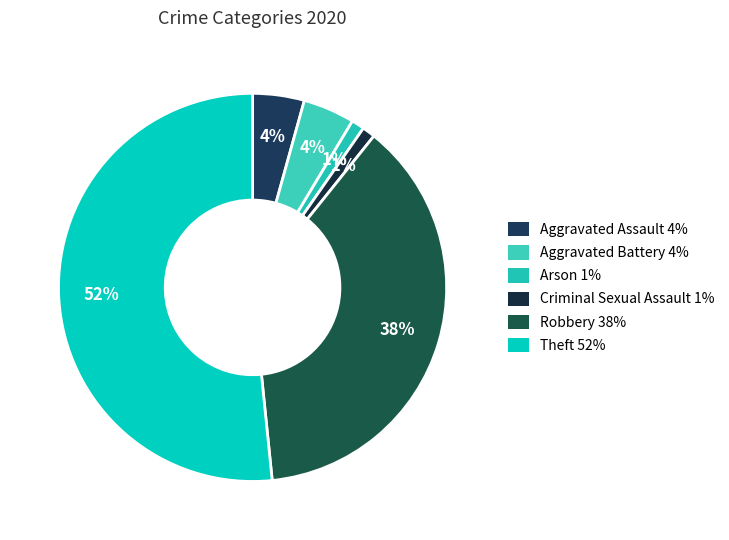

To the nearest percent, what portion does Aggravated Battery represent?

4%